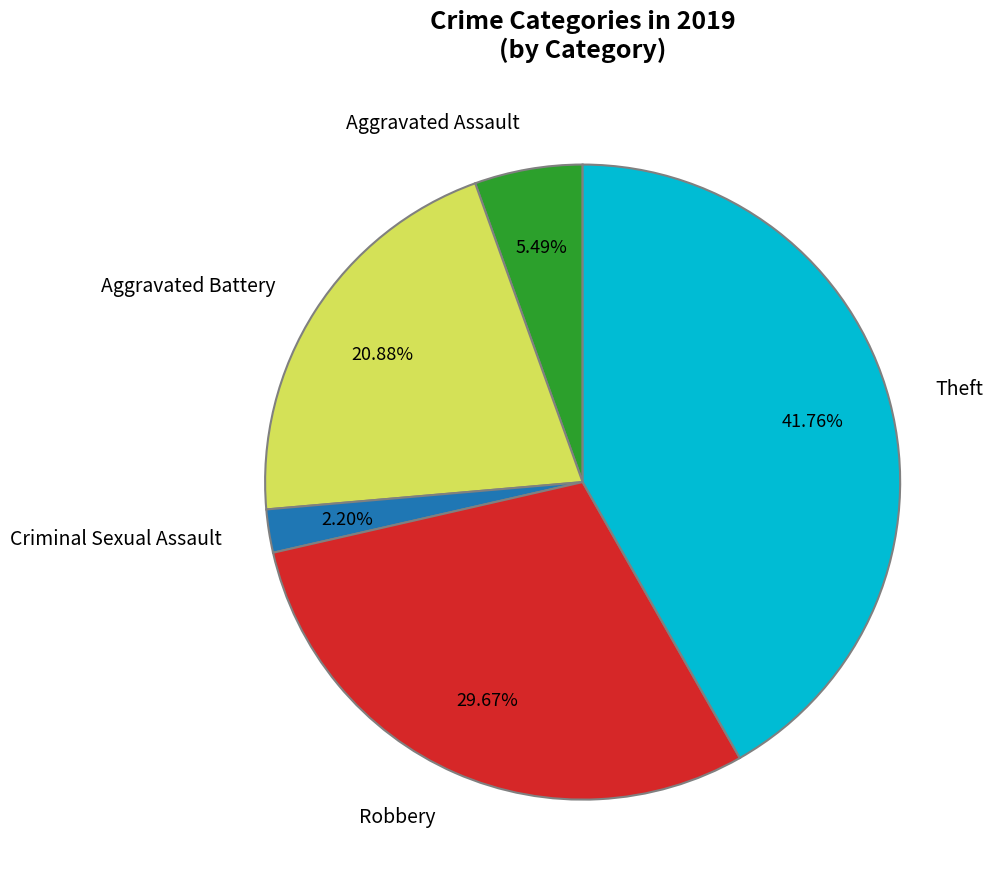

Is there any slice that represents more than half of the pie?

No